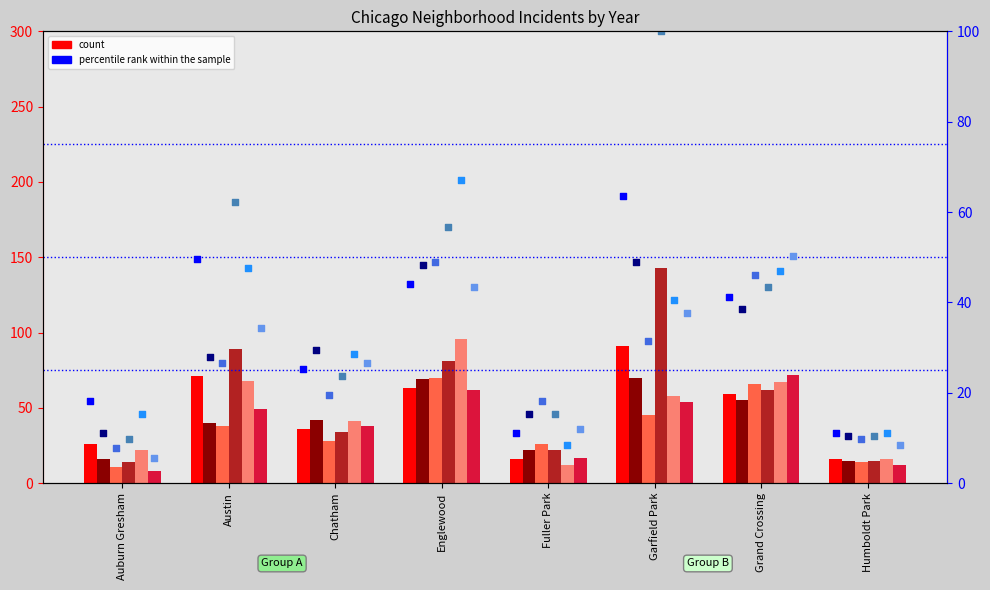

Is the value of 2016 at Humboldt Park greater than the value of 2017 at Garfield Park?

No